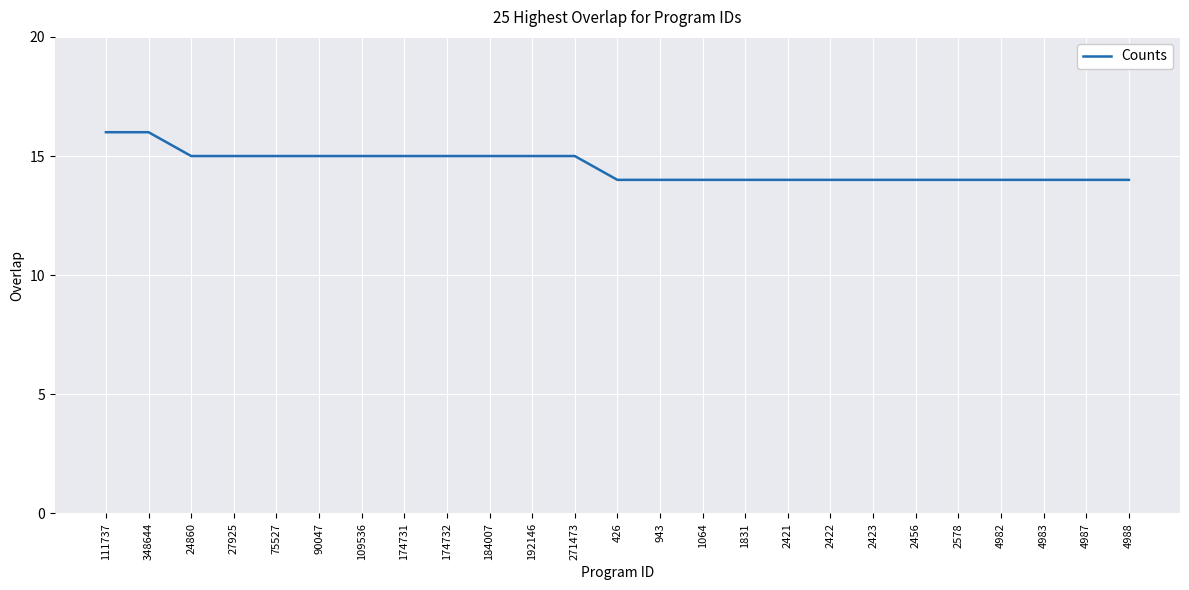

Is it true that the value at 426 is 14?

True